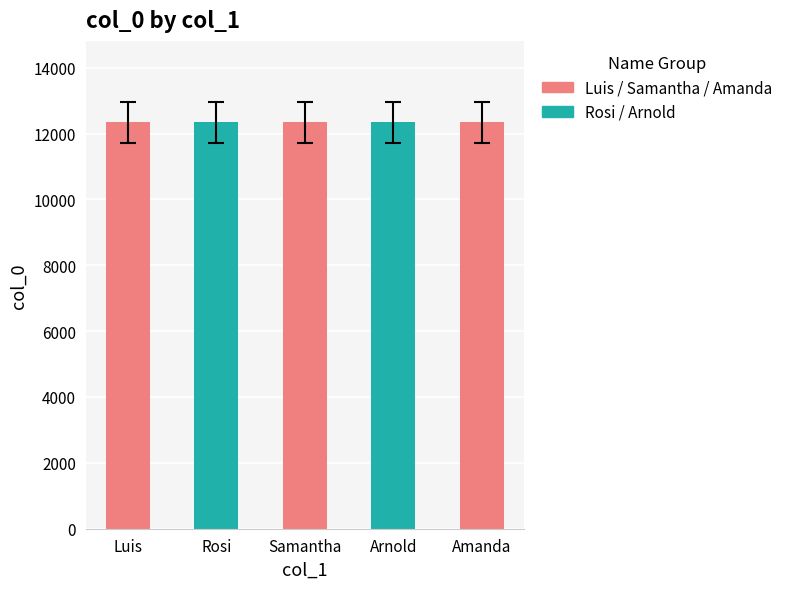

What is the minimum value shown in the chart?

11723.0